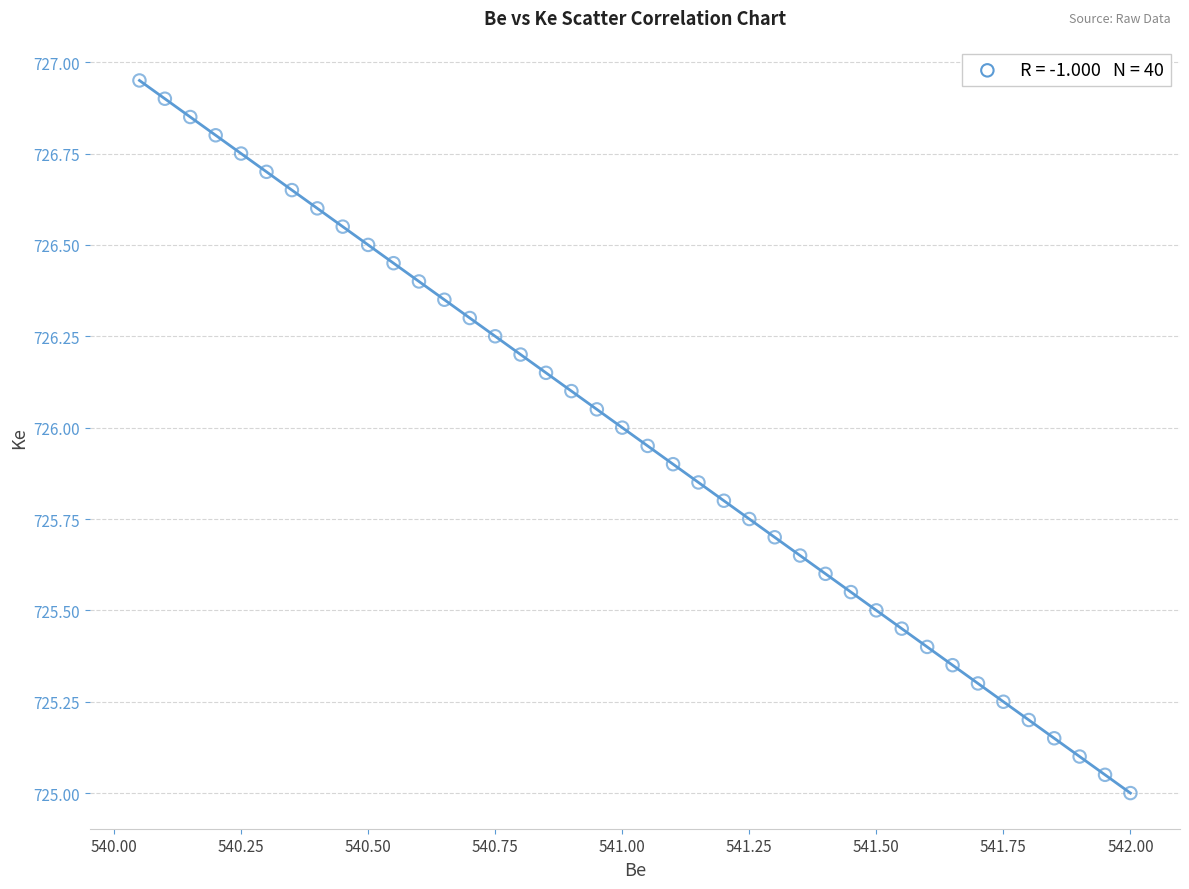

What is the range of X values (max minus min)?

2.0